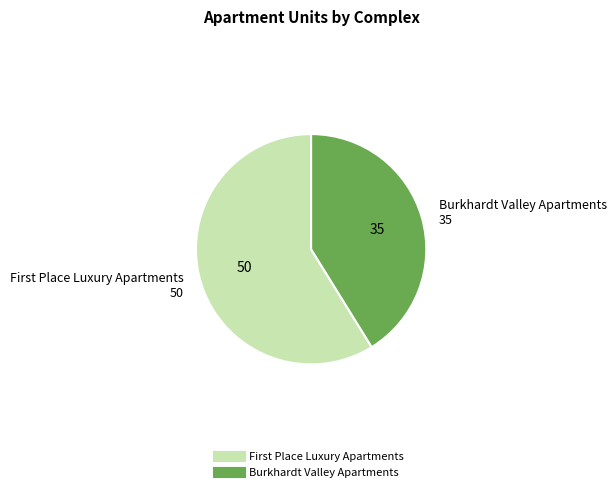

Count the number of slices in the pie.

2